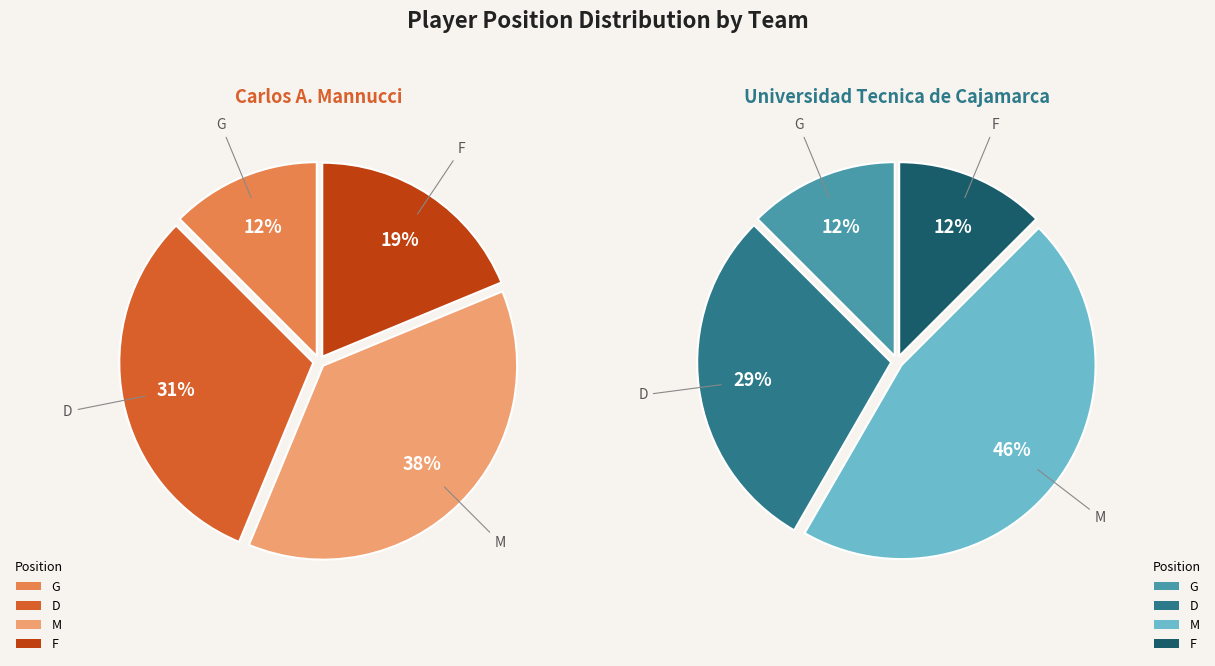

To the nearest percent, what portion does G represent?

12%